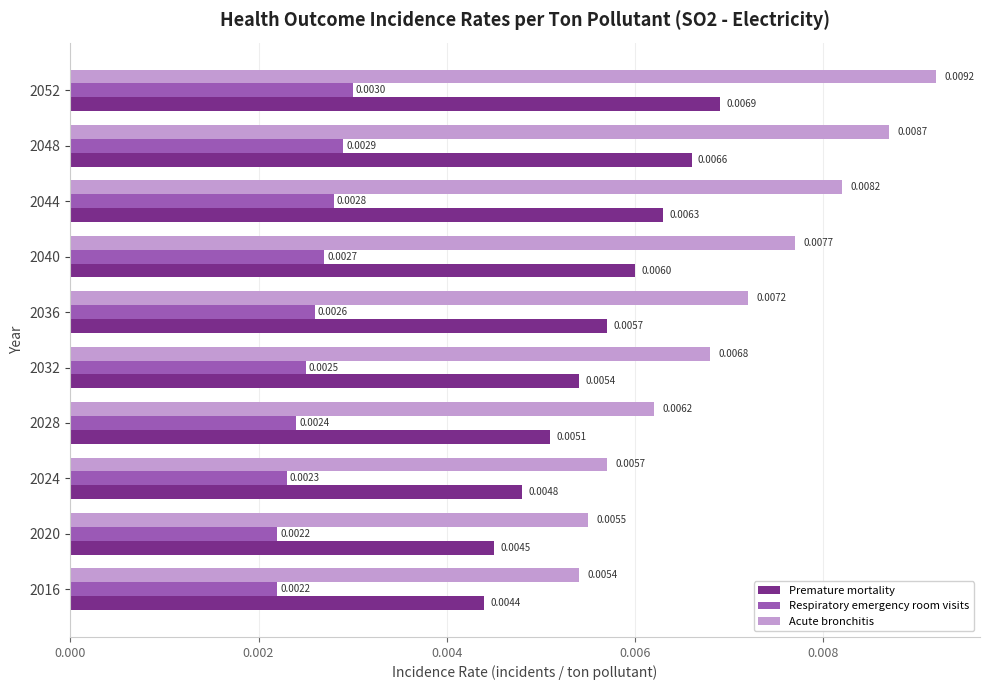

Which series changed the most between 2032 and 2048?

Acute bronchitis